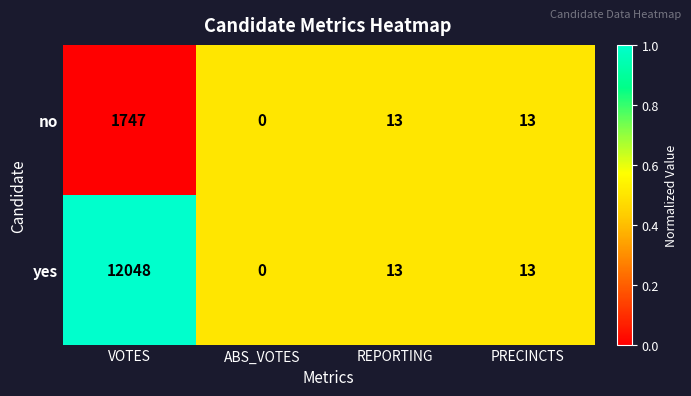

What is the average value of the no series?

443